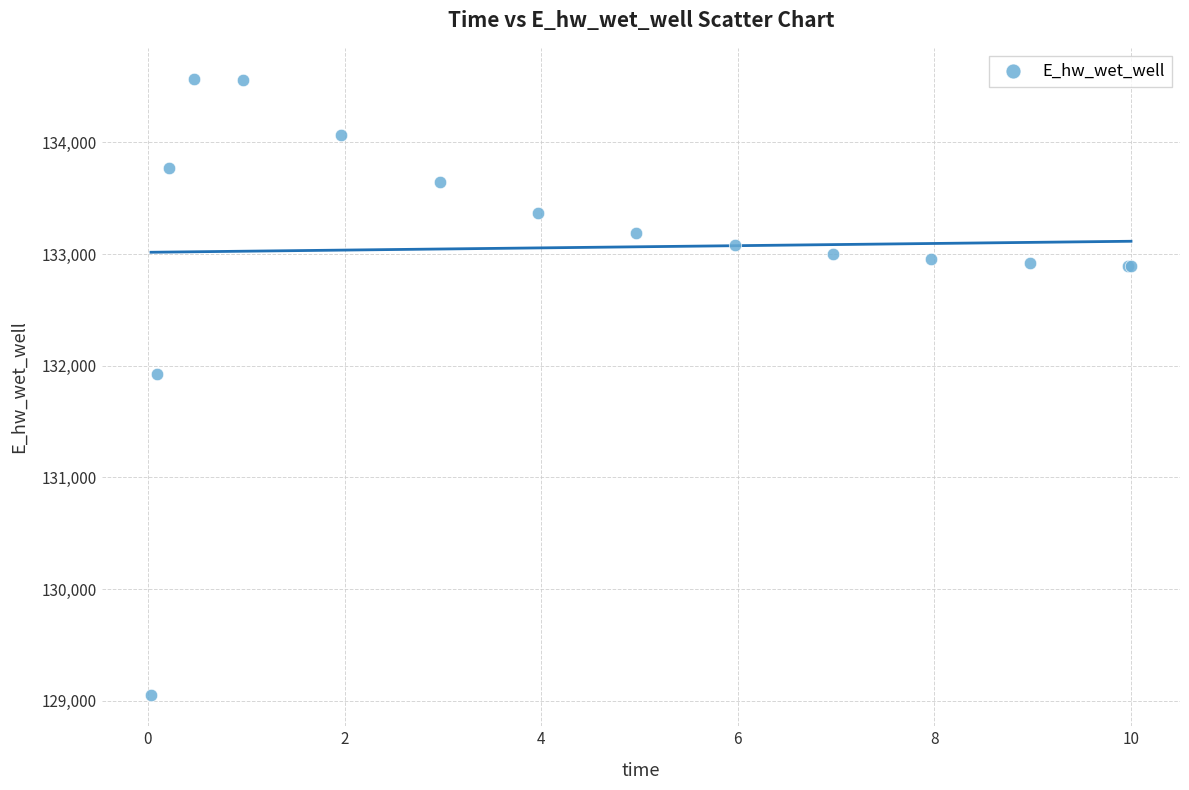

What Y value in the scatter plot is closest to 131808?

131928.8